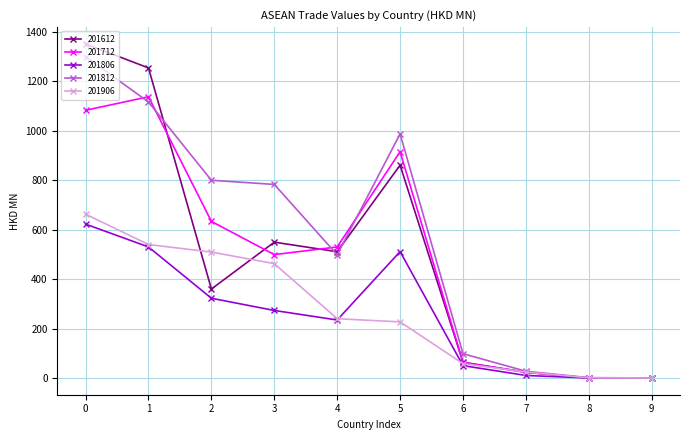

The value of 201712 at 3 is 498.9. True or false?

True